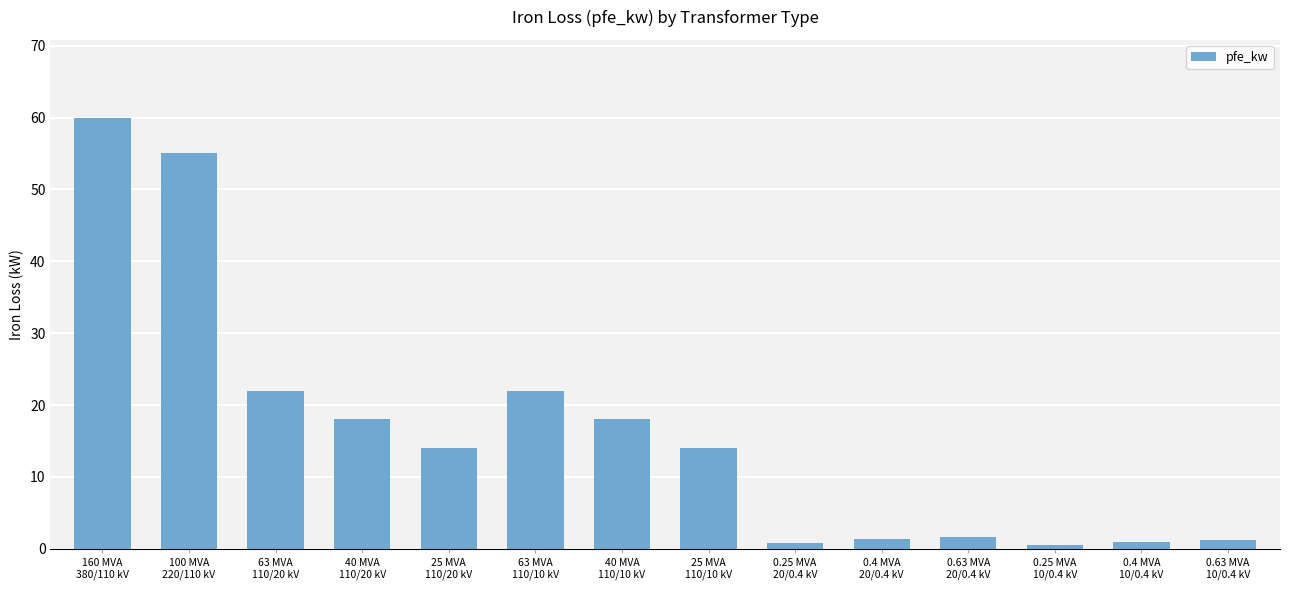

What is the difference between the maximum and minimum values?

59.4